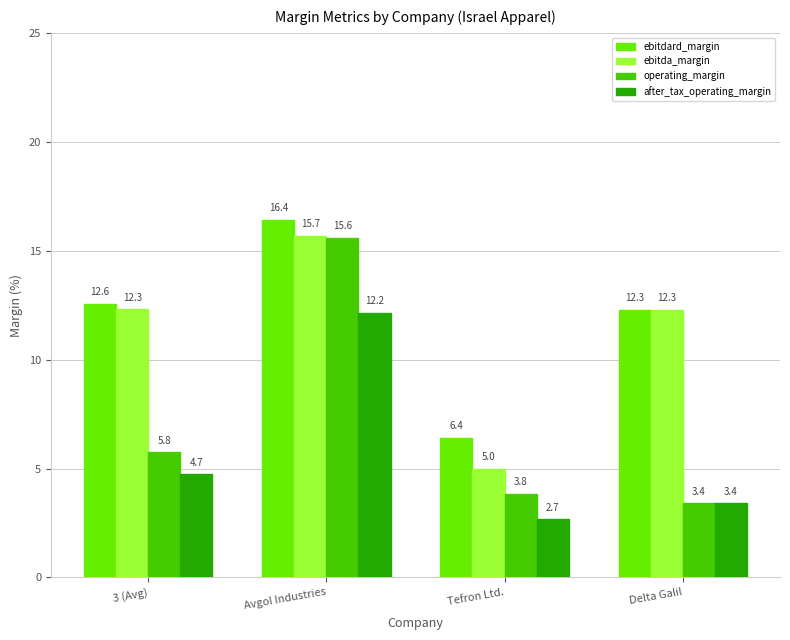

List the labels in order of ebitdard_margin value, largest first.

Avgol Industries, 3 (Avg), Delta Galil, Tefron Ltd.